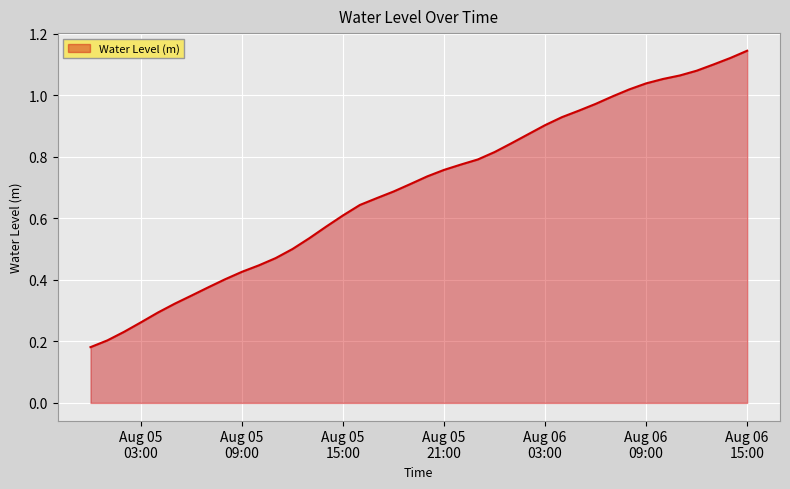

Does the chart have visible grid lines?

Yes